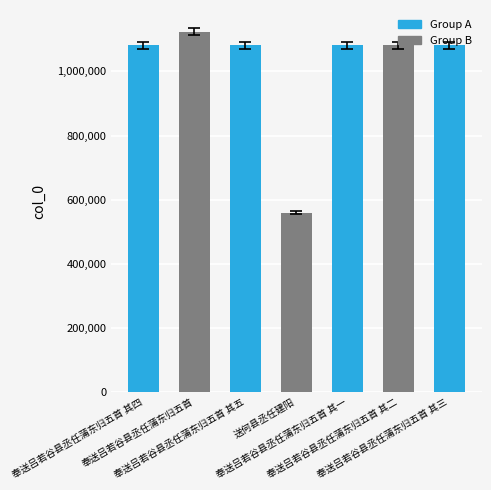

What is the maximum value shown in the chart?

1123590